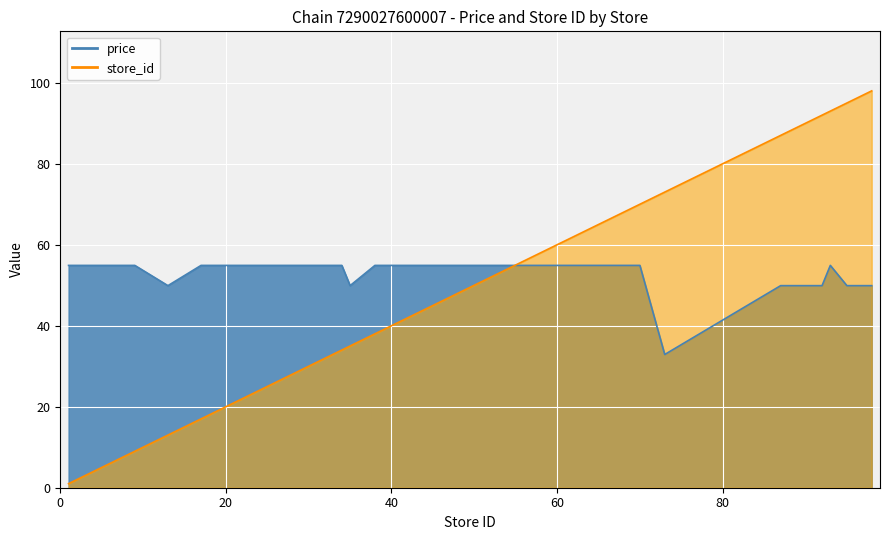

What is the average value of the store_id series?

47.4